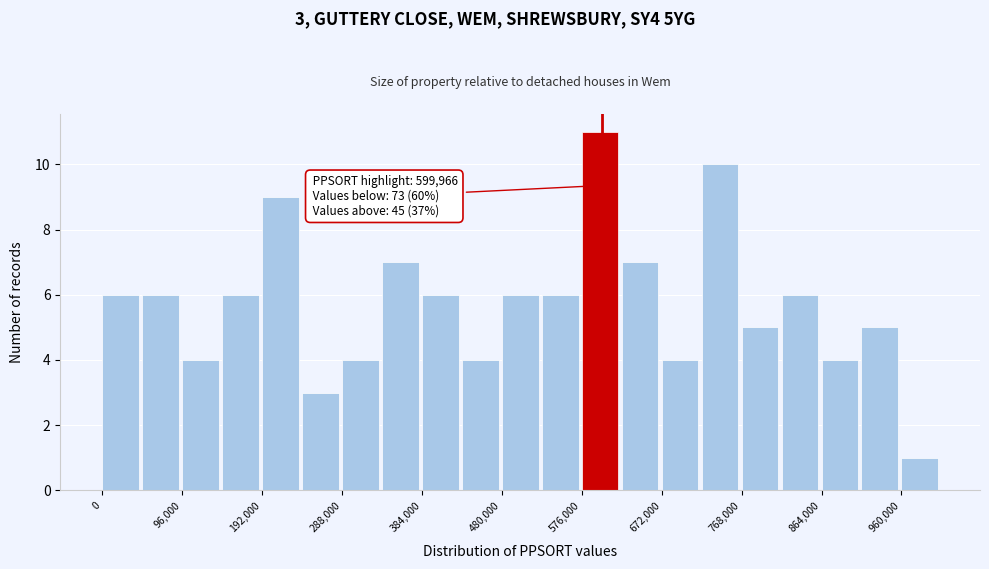

Over which range of the x-axis is the bar tallest?

576000 to 624000